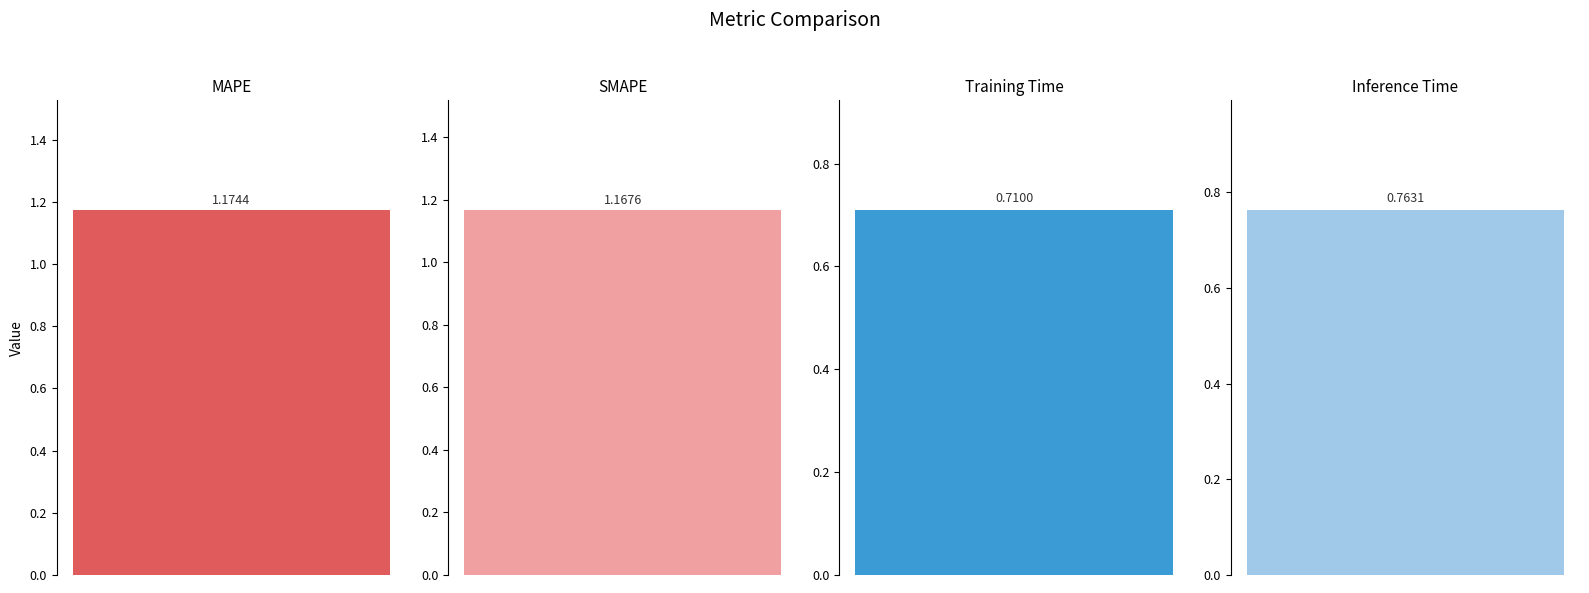

Reading left to right, what are all the values shown in this chart?

MAPE=1.2	SMAPE=1.2	Training Time=0.7	Inference Time=0.8